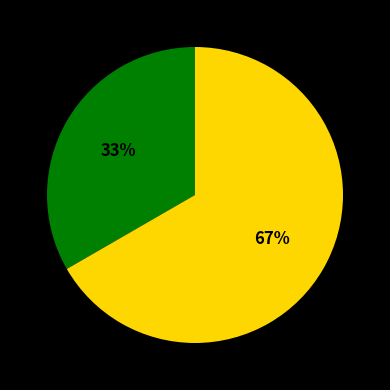

To the nearest percent, what is the average slice percentage?

50%